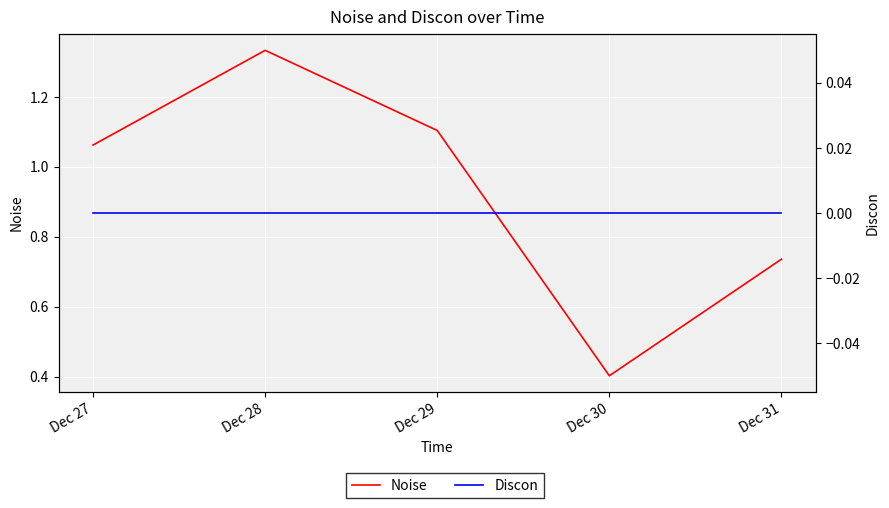

List the labels in order of Noise value, largest first.

Dec 28, Dec 29, Dec 27, Dec 31, Dec 30